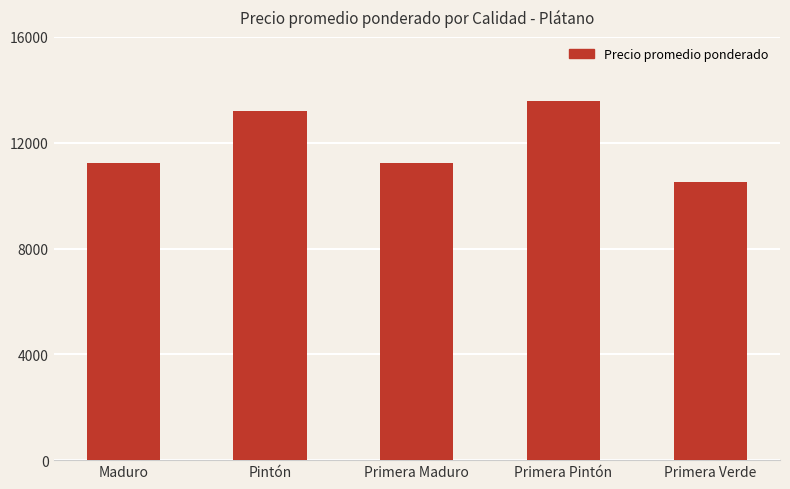

What is the label of the 5th bar from the left?

Primera Verde